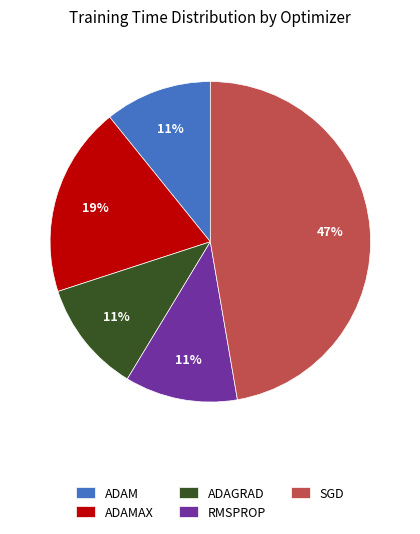

Does ADAGRAD account for over 50% of the chart?

No